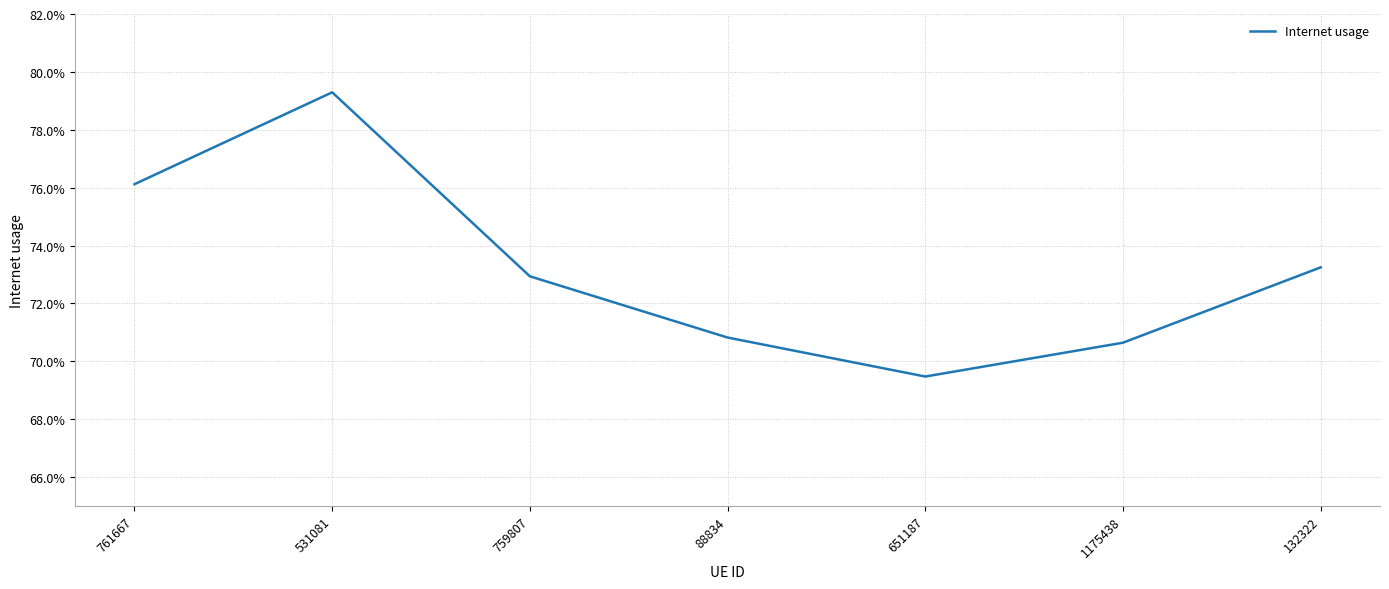

What is the label of the 5th point from the right?

759807